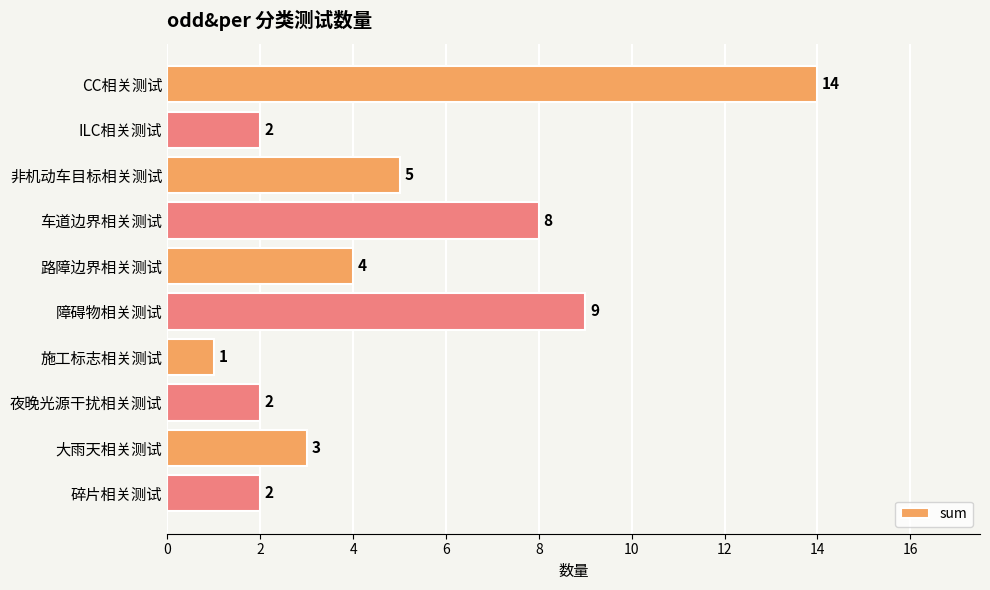

What is the average value?

5